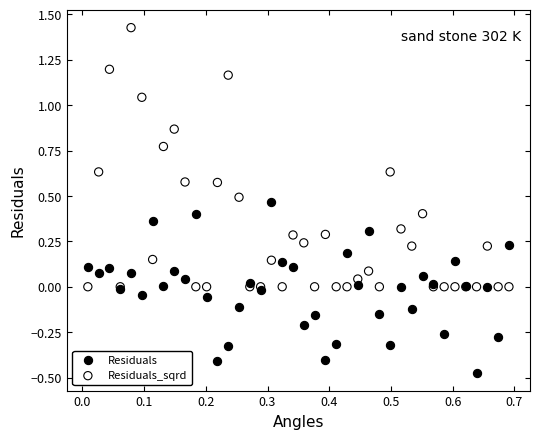

Which series has the largest Y range (max minus min)?

Residuals_sqrd